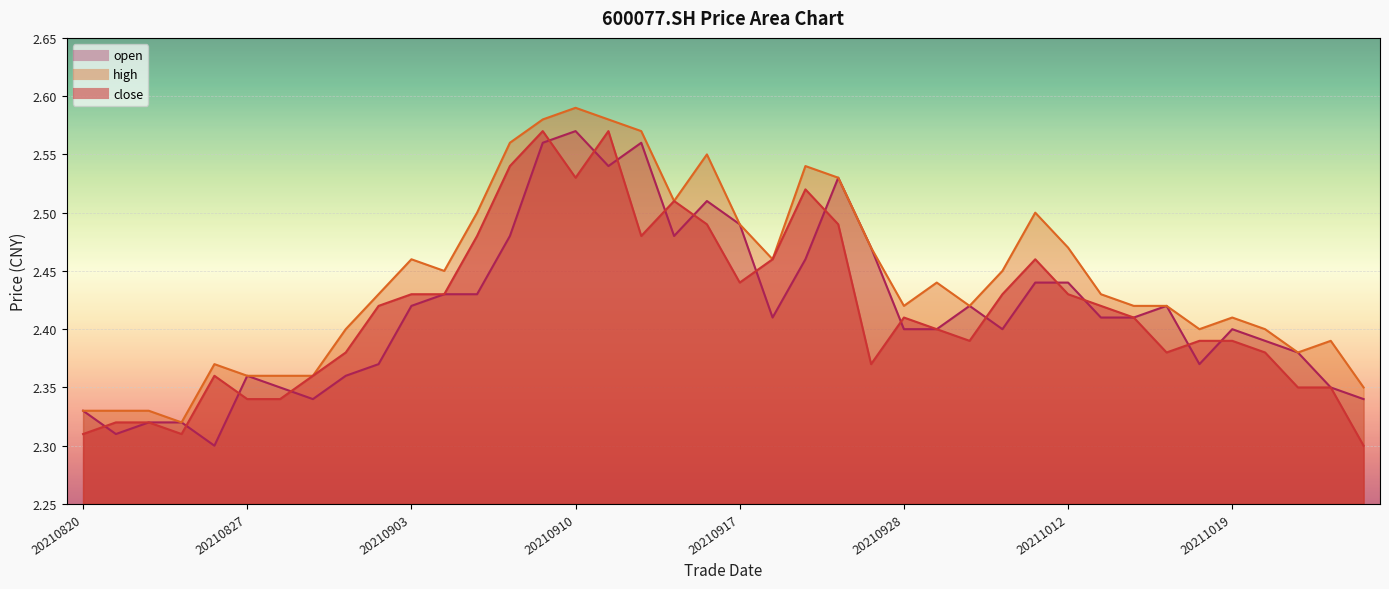

What is the minimum value for high?

2.3